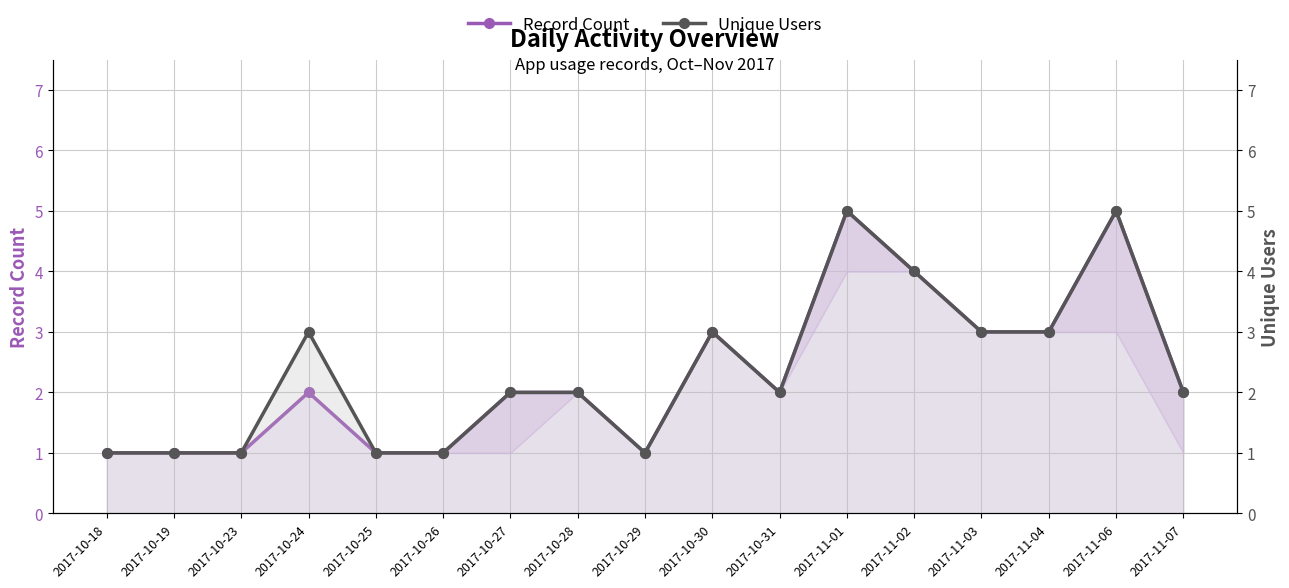

At which category is the sum across all series the highest?

2017-11-01